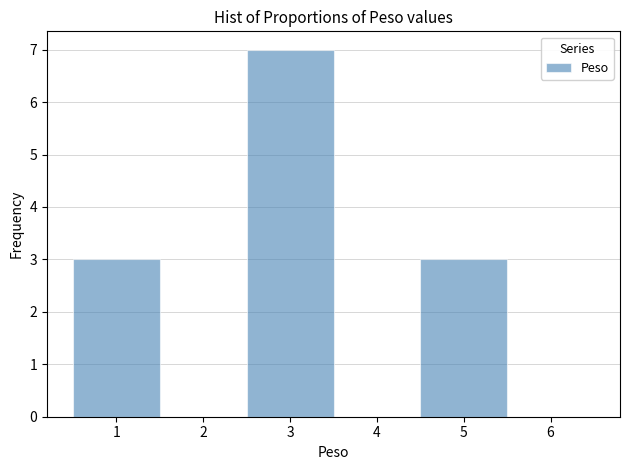

Which range on the x-axis has the tallest bar?

2.5 to 3.5